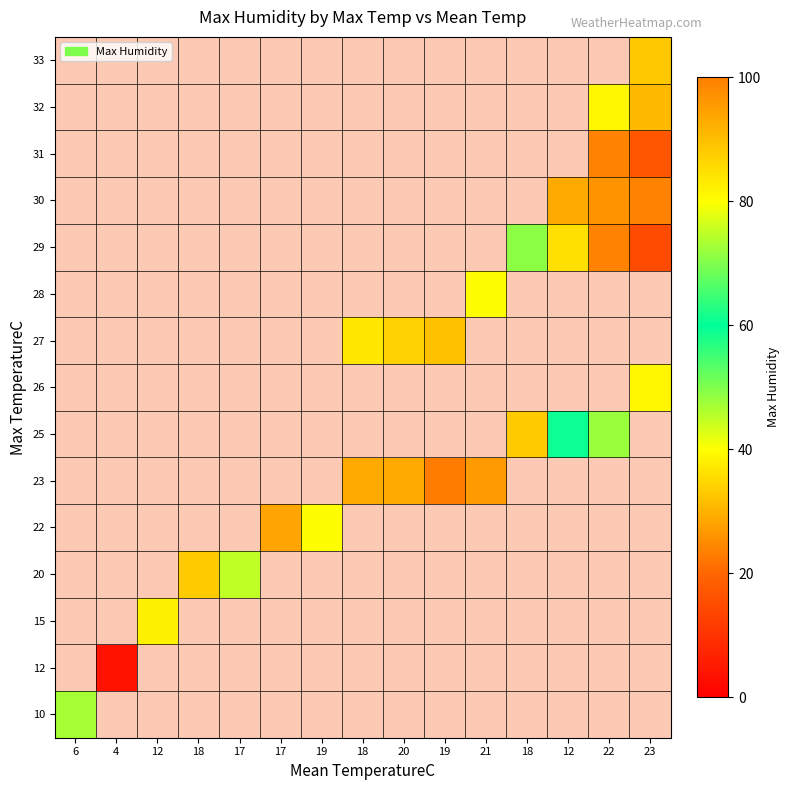

Read the 29 value at 23.

15.0